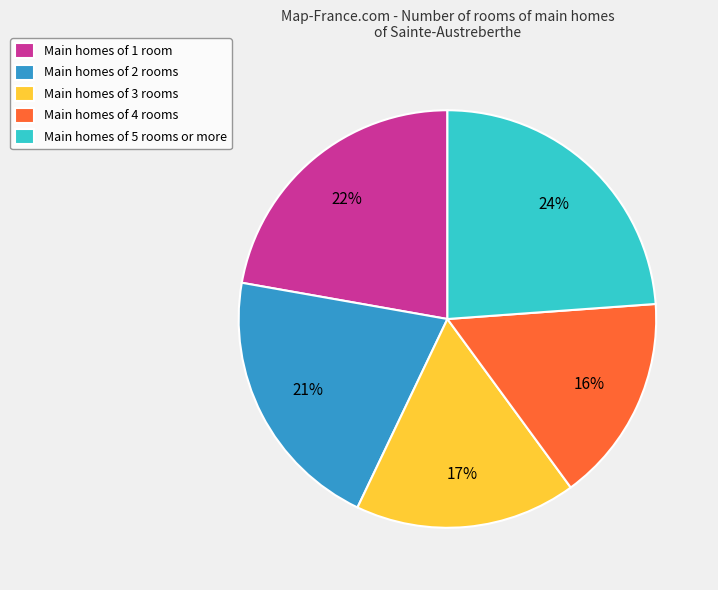

How many segments does this pie chart have?

5